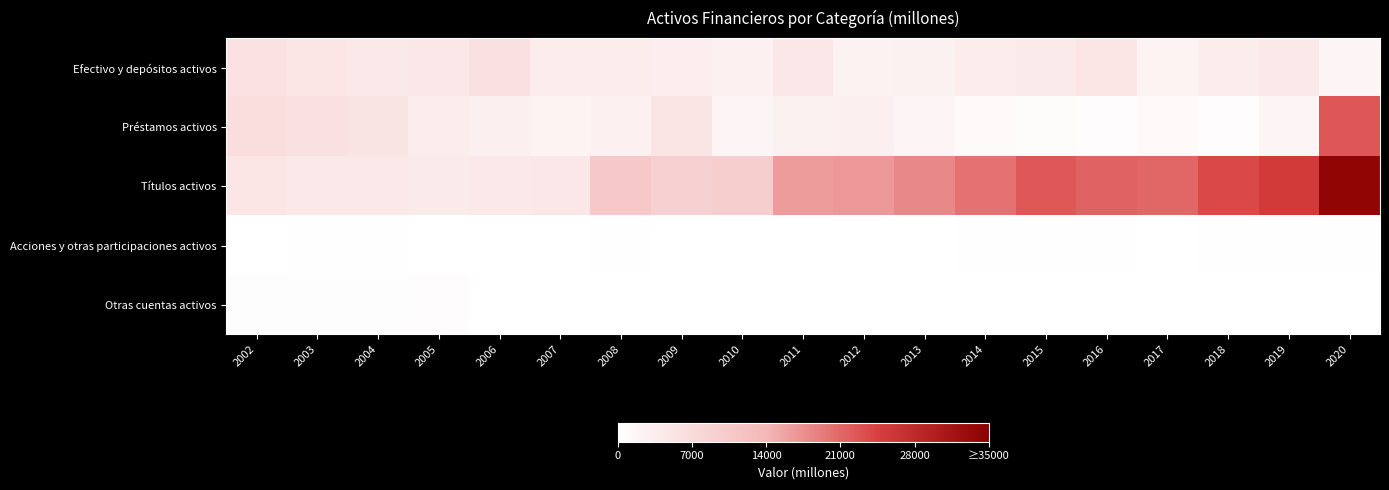

What is the minimum value shown in the chart?

4